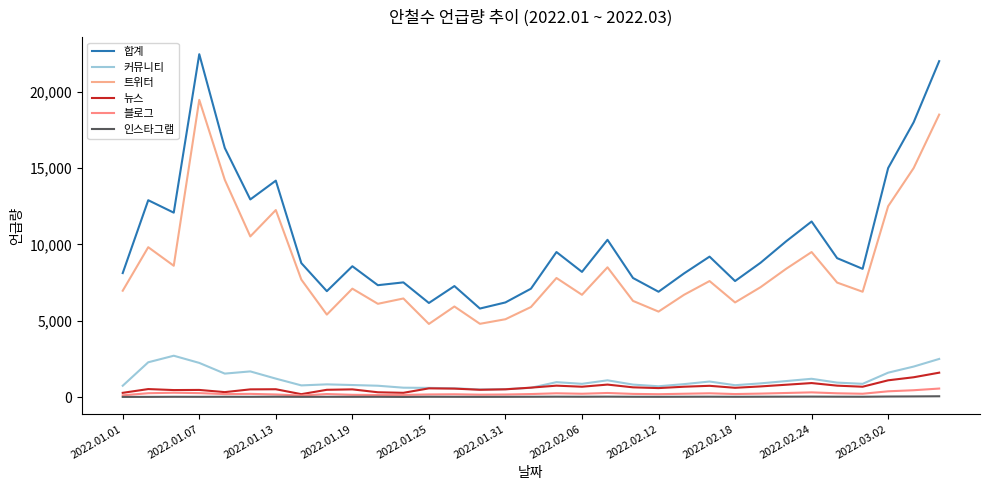

At which category does 인스타그램 reach its first local peak?

2022.01.13